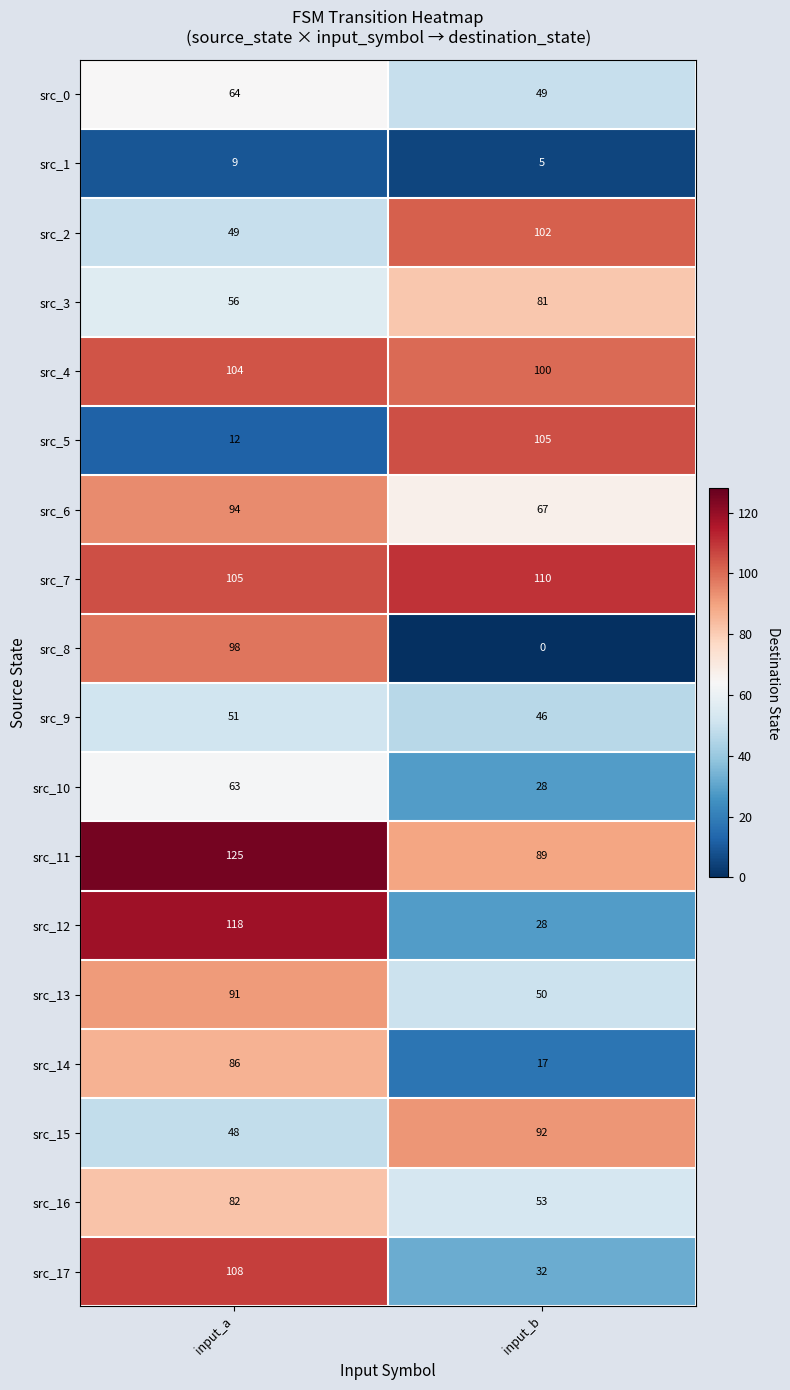

What is the spread (max minus min) of values at input_a?

116